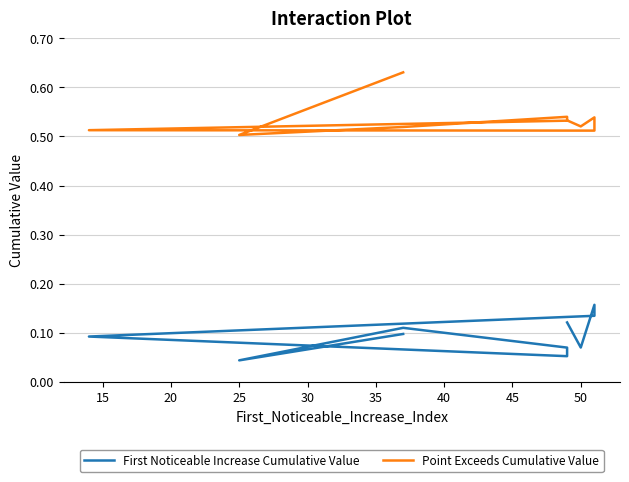

What is the value of the Point Exceeds Cumulative Value point at the 5th from the left?

0.5